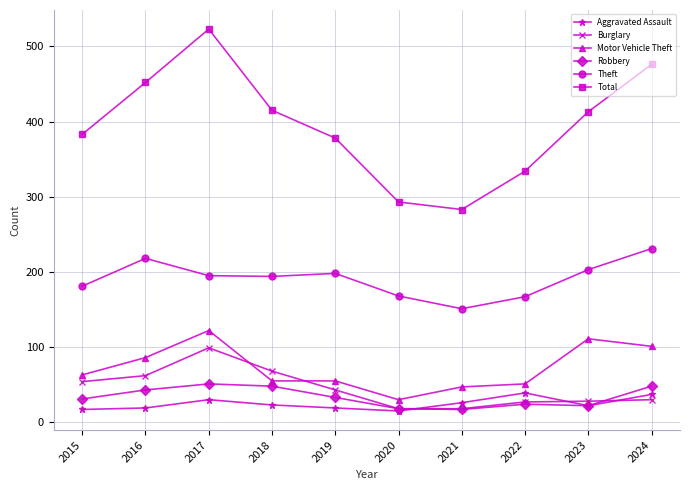

Between 2015 and 2018, which series saw the biggest shift?

Total